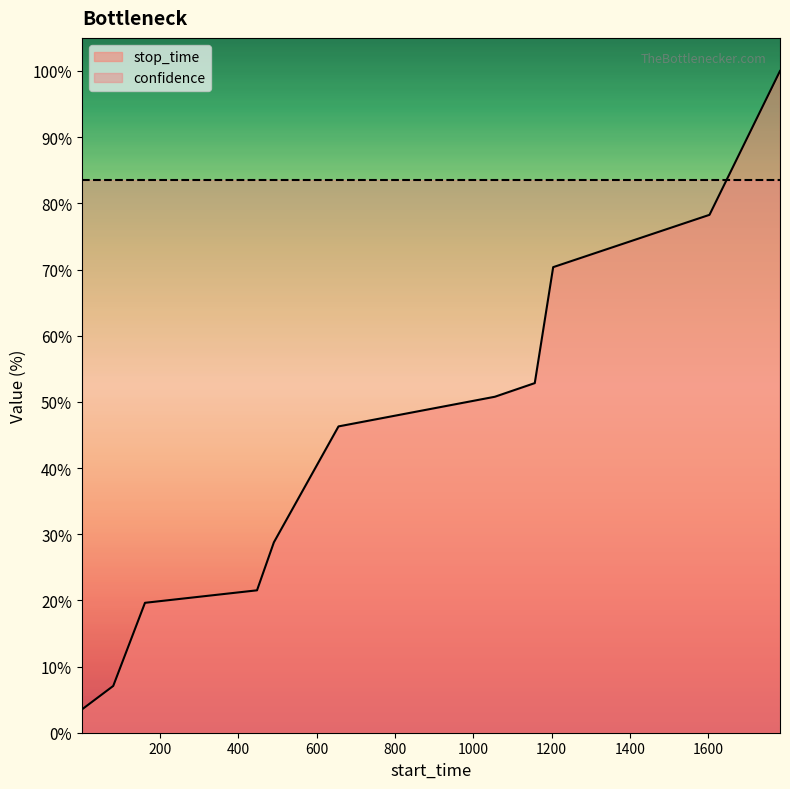

List the labels in order of value, smallest first.

1, 81, 162, 448, 491, 656, 1055, 1157, 1204, 1603, 1783